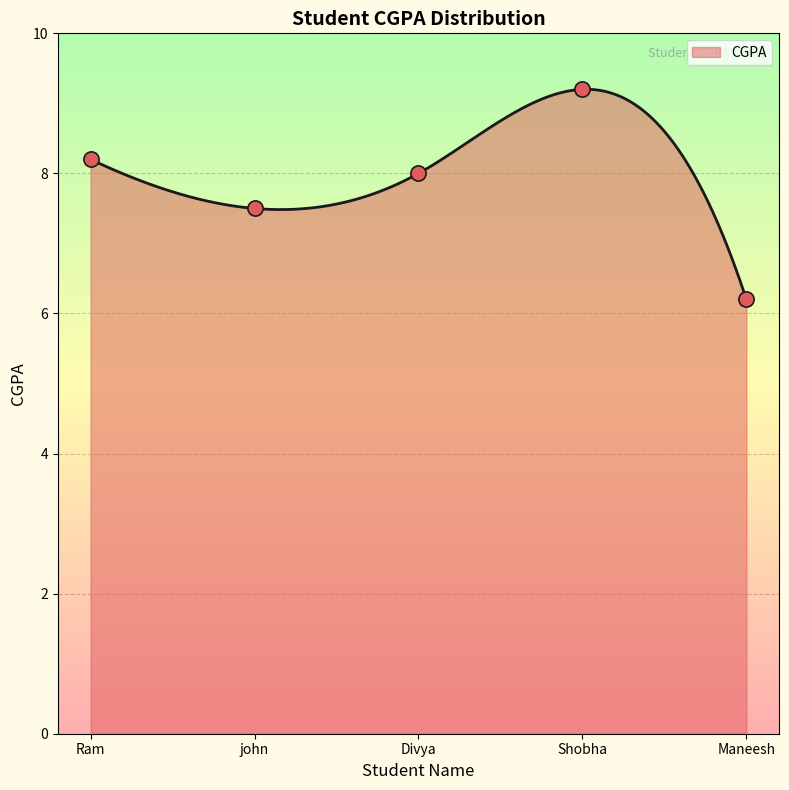

What is the minimum value for CGPA?

6.2